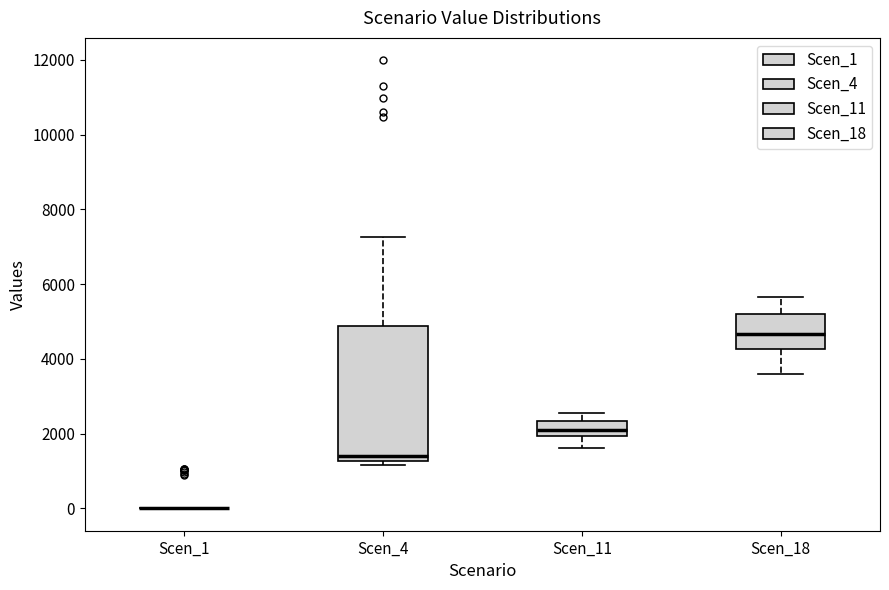

Reading left to right, transcribe this box plot: for each box, give where its median line is, the range the box spans, and where its two whiskers end, as read against the y-axis. The values are not printed on the chart, so give them approximately, as read against the axis.

Scen_1: box collapsed to a line at 0, whiskers 0 to 0
Scen_4: median 1400, box 1200 to 4800, whiskers 1200 (just below the box's lower edge) to 7200
Scen_11: median 2000 (inside the box), box 2000 to 2400, whiskers 1600 to 2600
Scen_18: median 4600, box 4200 to 5200, whiskers 3600 to 5600